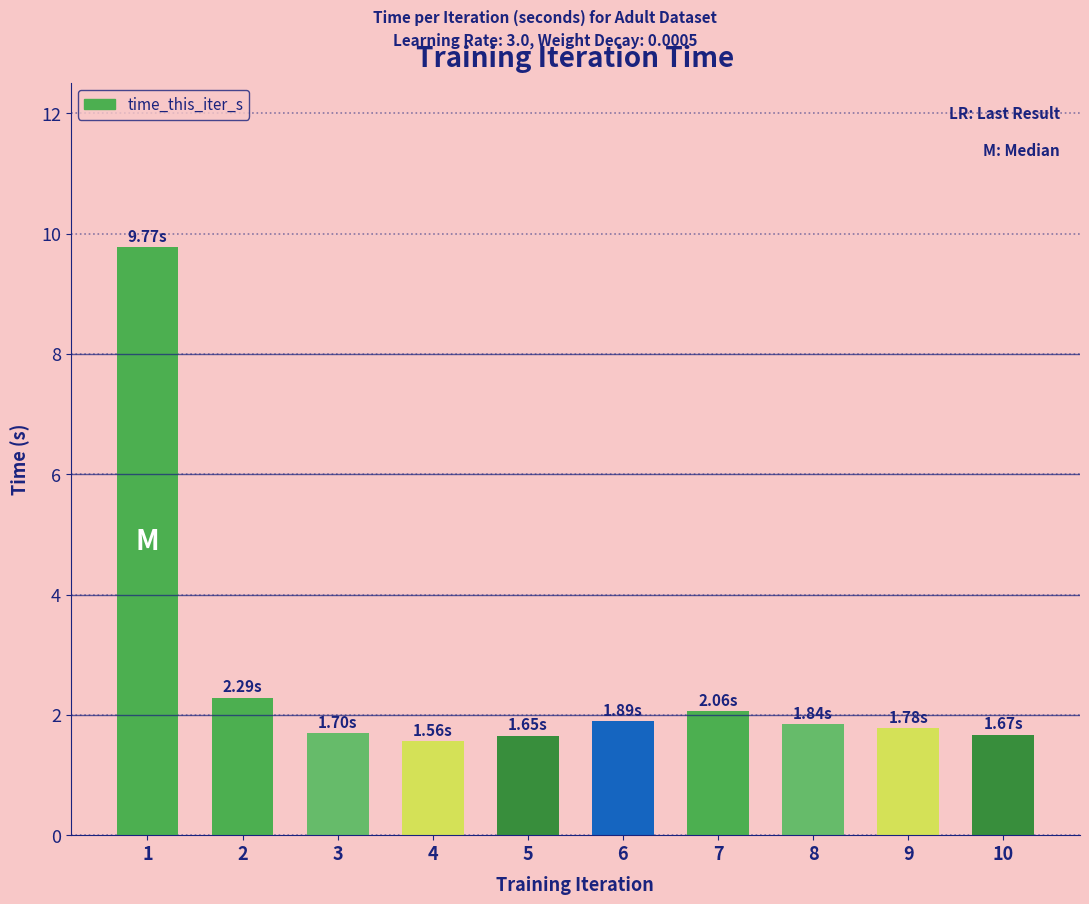

What is the difference between the second highest and second lowest values?

0.6